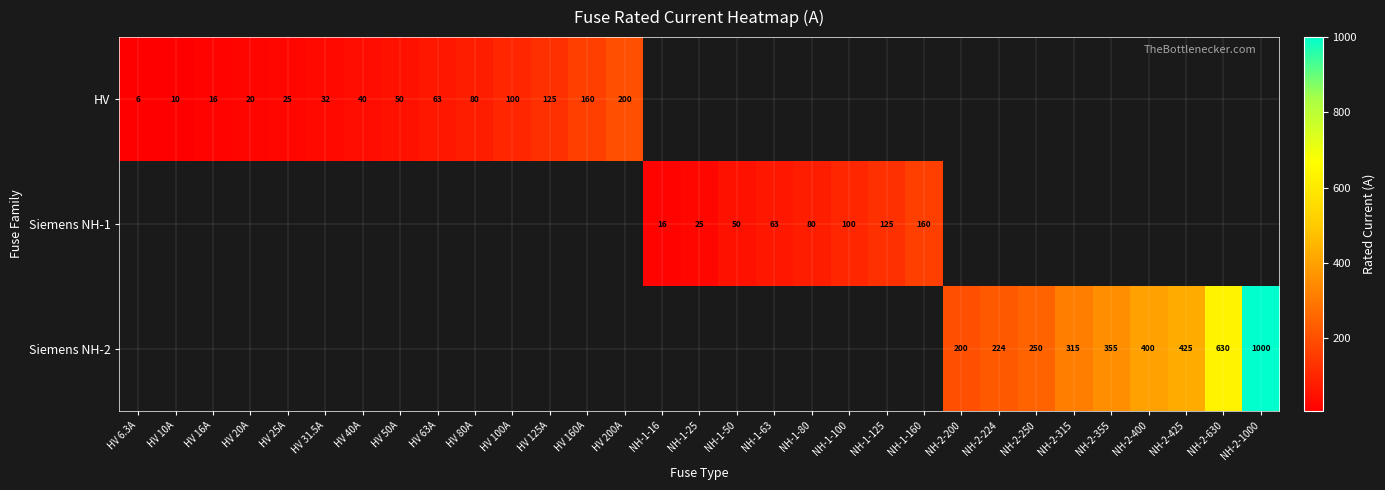

Is the value of Siemens NH-2 at NH-2-400 greater than the value of Siemens NH-1 at NH-1-100?

Yes